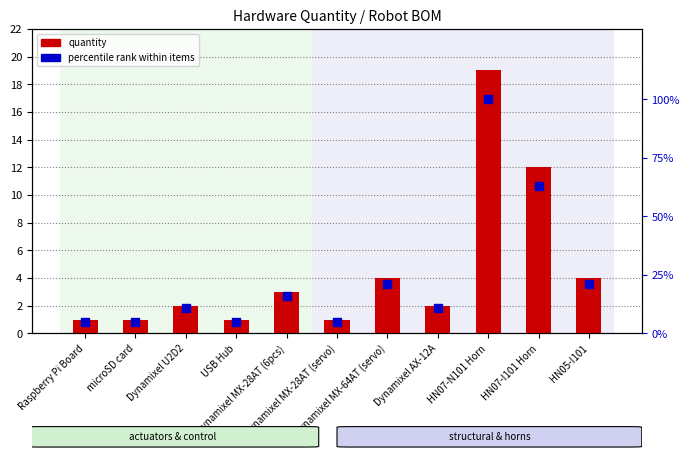

Which series has the largest total across all categories?

percentile rank within items